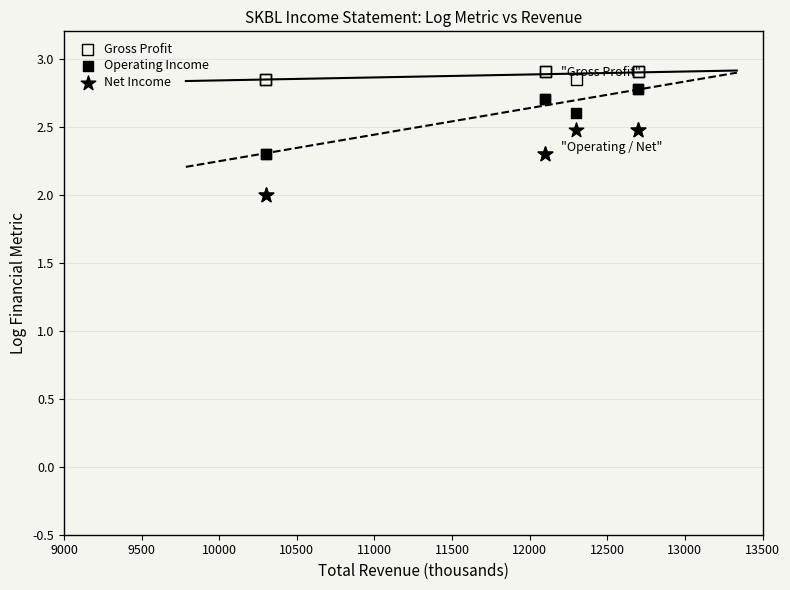

What is the X range (max minus min) for the scatter plot?

2400.0